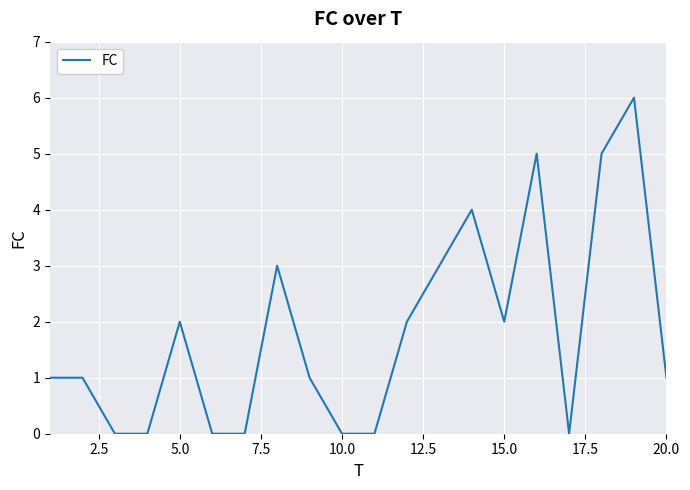

What is the difference between the maximum and minimum values?

6